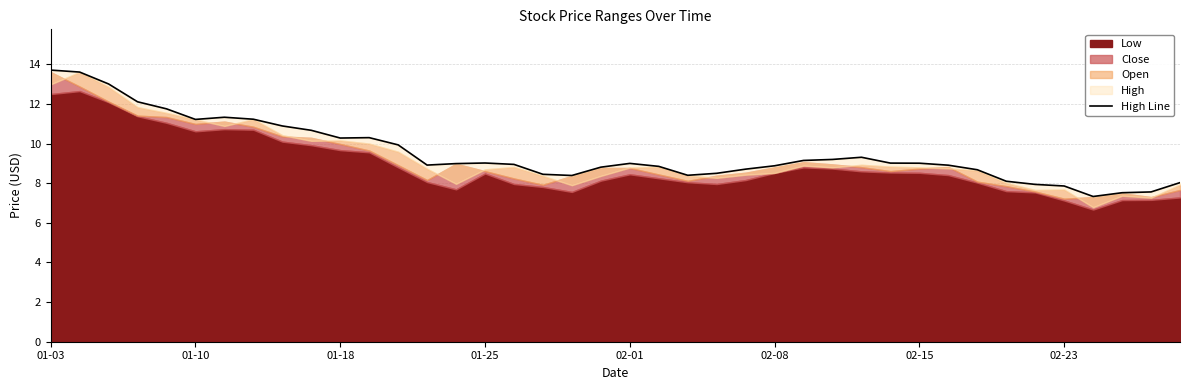

The value at 17 is 12.9. True or false?

False